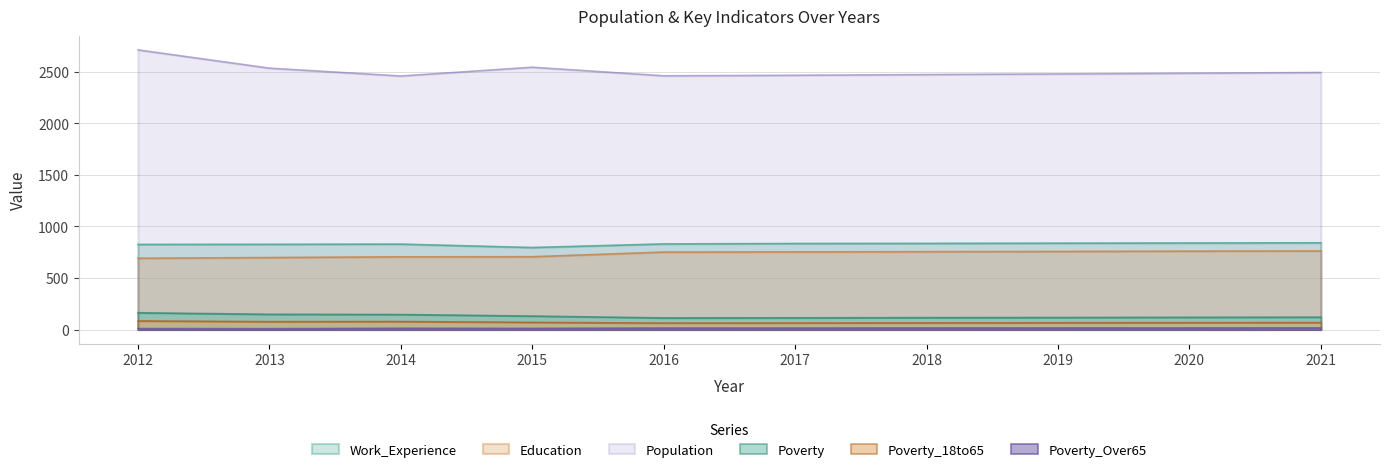

What is the average value of the Poverty_Over65 series?

14